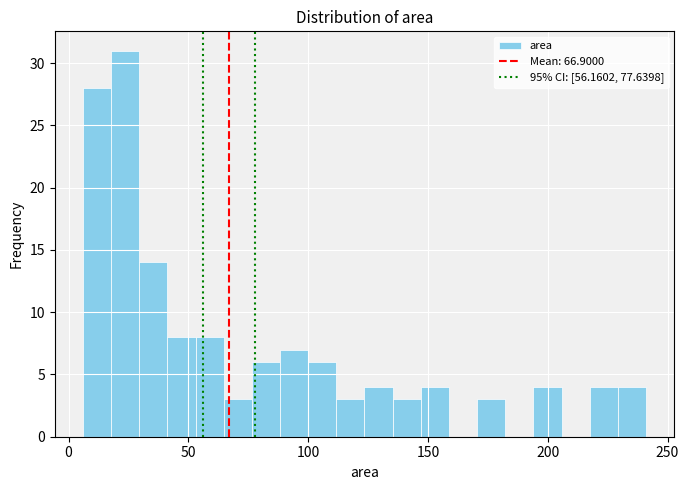

Read against the x-axis, roughly where is the centre of the tallest bar?

25